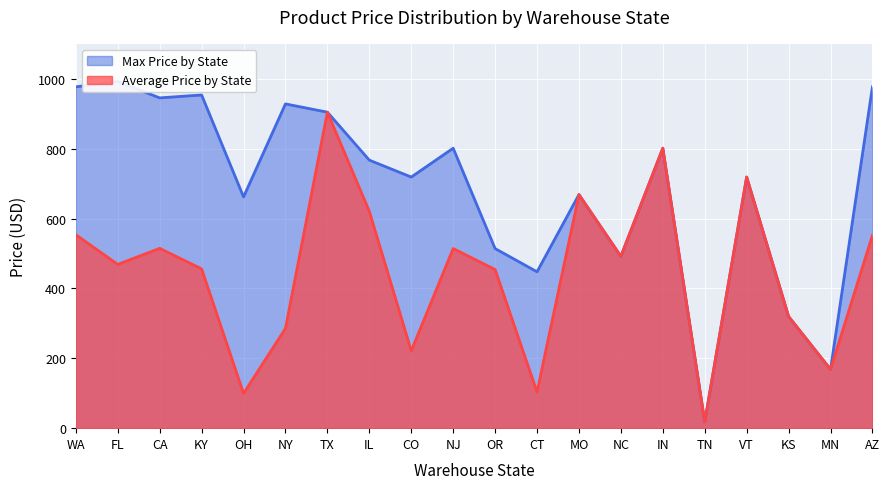

What position from the right is TN?

5